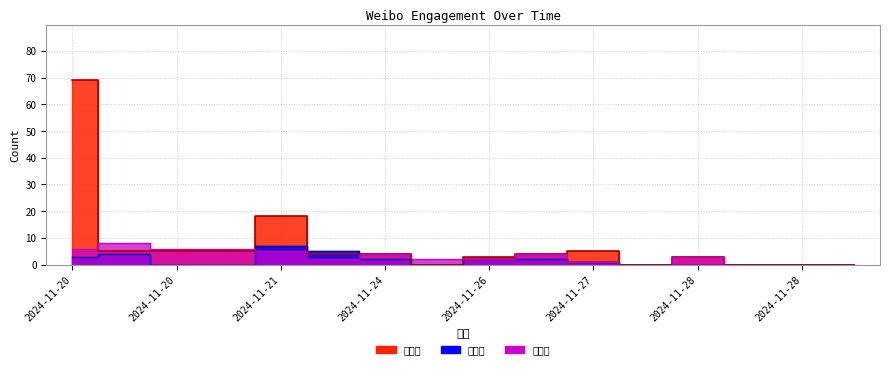

Reading left to right, transcribe all the data shown in this chart.

转发数 (line): 69	5	5	5	18	4	4	0	3	4	5	0	3	0	0	0
评论数 (line): 3	4	0	0	7	5	2	0	2	2	1	0	0	0	0	0
点赞数 (line): 6	8	6	6	5	2	4	2	2	4	1	0	3	0	0	0